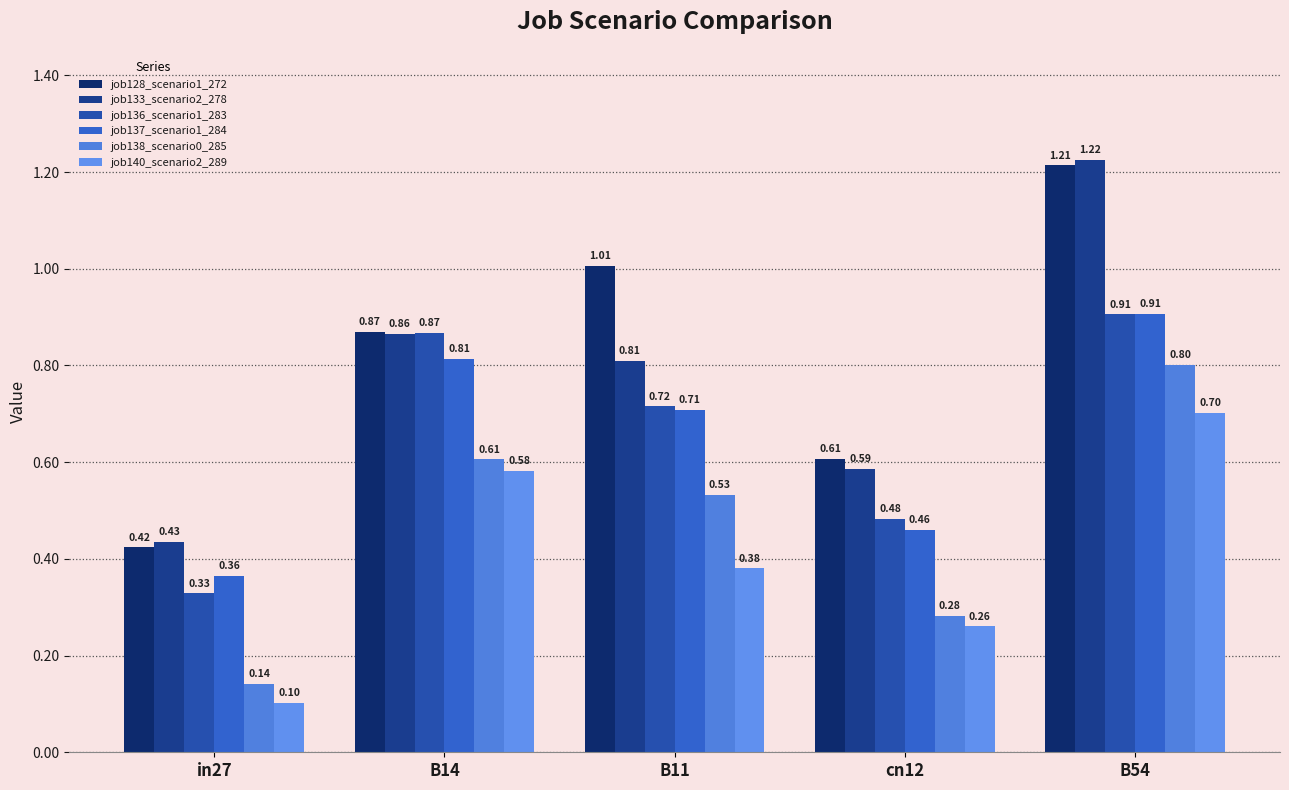

Reading left to right, list all the values displayed in this chart.

job128_scenario1_272: in27=0.4	B14=0.9	B11=1.0	cn12=0.6	B54=1.2
job133_scenario2_278: in27=0.4	B14=0.9	B11=0.8	cn12=0.6	B54=1.2
job136_scenario1_283: in27=0.3	B14=0.9	B11=0.7	cn12=0.5	B54=0.9
job137_scenario1_284: in27=0.4	B14=0.8	B11=0.7	cn12=0.5	B54=0.9
job138_scenario0_285: in27=0.1	B14=0.6	B11=0.5	cn12=0.3	B54=0.8
job140_scenario2_289: in27=0.1	B14=0.6	B11=0.4	cn12=0.3	B54=0.7